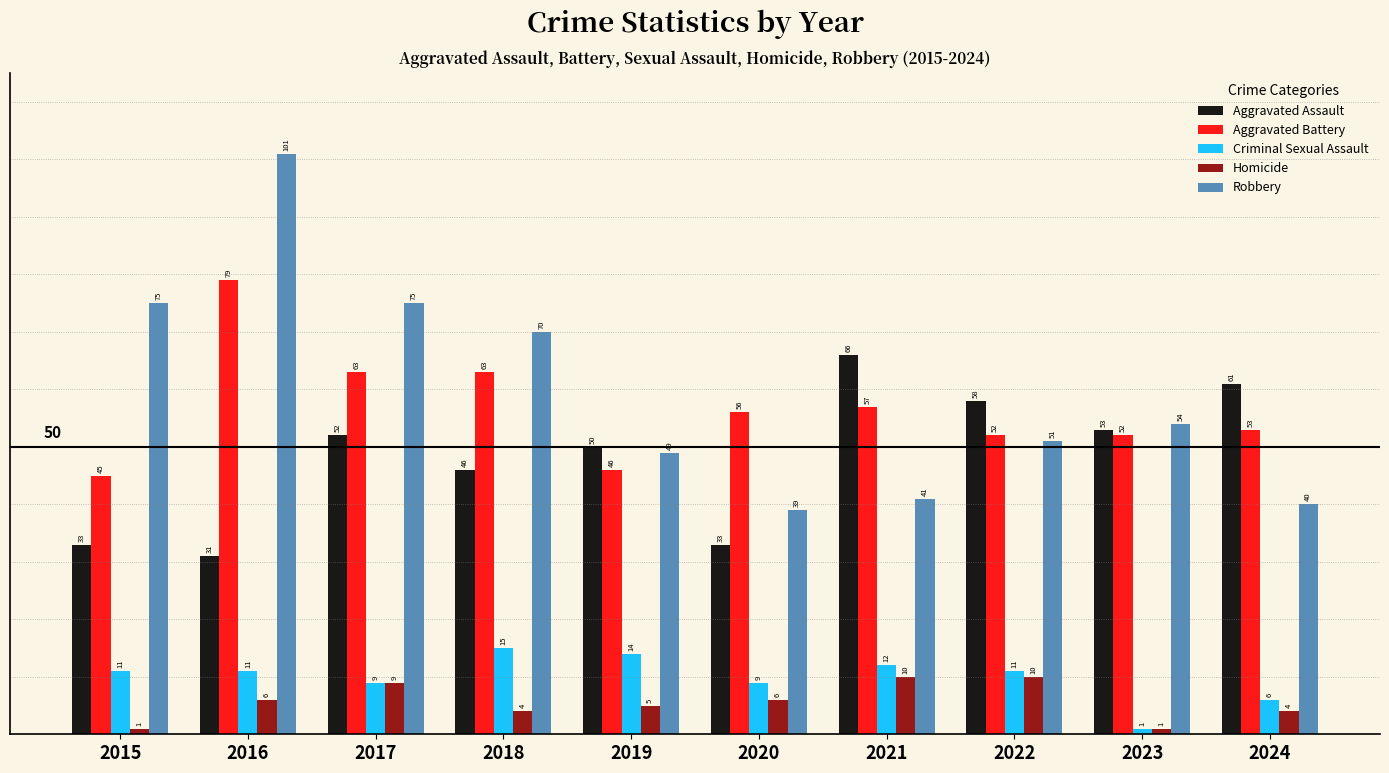

Reading left to right, list all the values displayed in this chart.

Aggravated Assault: 2015=33	2016=31	2017=52	2018=46	2019=50	2020=33	2021=66	2022=58	2023=53	2024=61
Aggravated Battery: 2015=45	2016=79	2017=63	2018=63	2019=46	2020=56	2021=57	2022=52	2023=52	2024=53
Criminal Sexual Assault: 2015=11	2016=11	2017=9	2018=15	2019=14	2020=9	2021=12	2022=11	2023=1	2024=6
Homicide: 2015=1	2016=6	2017=9	2018=4	2019=5	2020=6	2021=10	2022=10	2023=1	2024=4
Robbery: 2015=75	2016=101	2017=75	2018=70	2019=49	2020=39	2021=41	2022=51	2023=54	2024=40